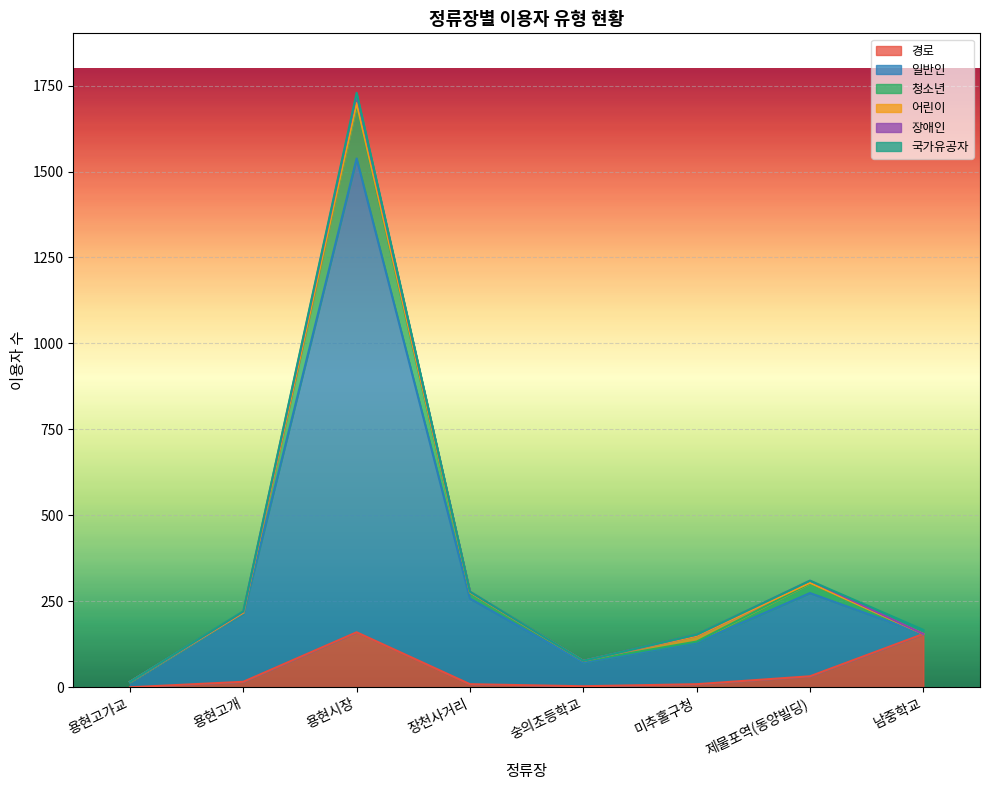

Does the chart display data point markers on the line(s)?

No